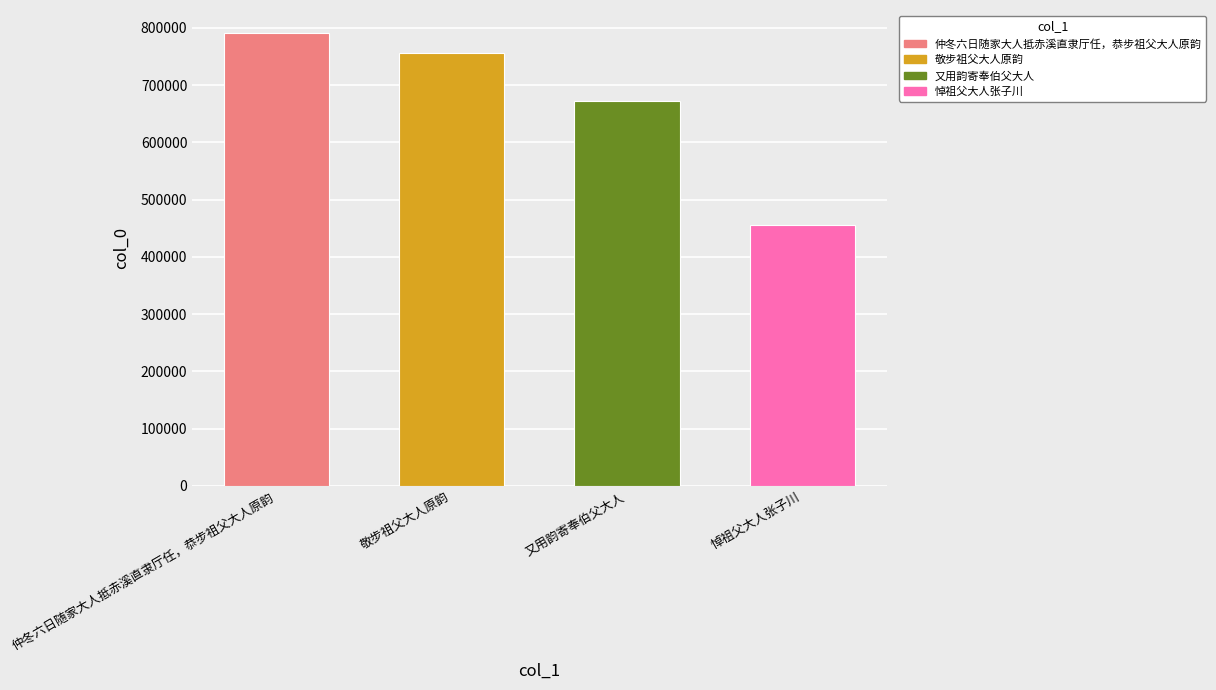

Which has a higher value, 敬步祖父大人原韵 or 又用韵寄奉伯父大人?

敬步祖父大人原韵